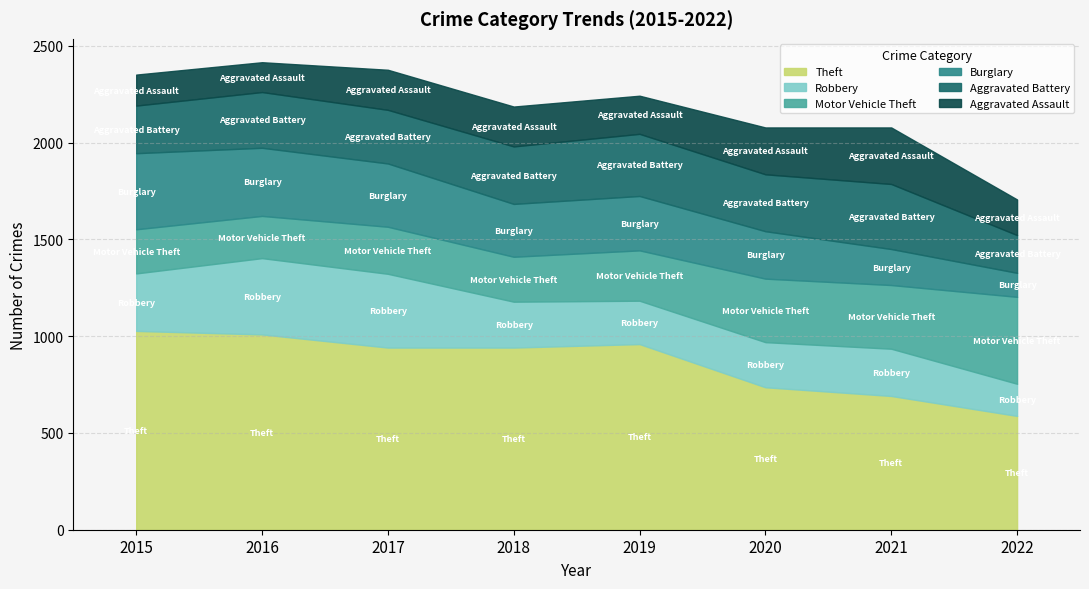

At how many categories does at least one series exceed 735?

6